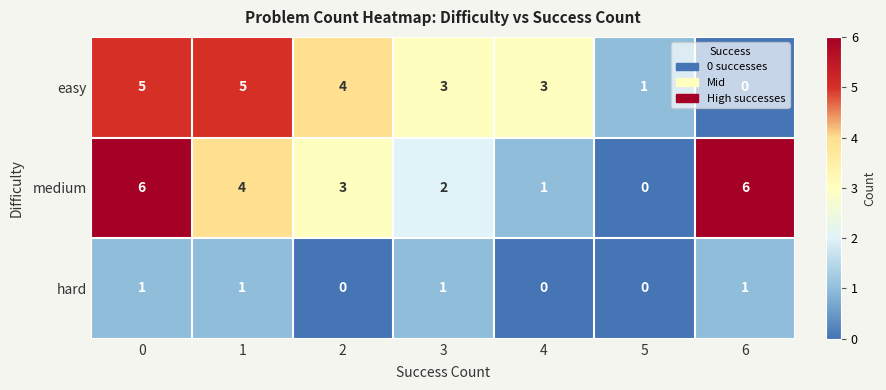

The value of medium at 6 is 2. True or false?

False